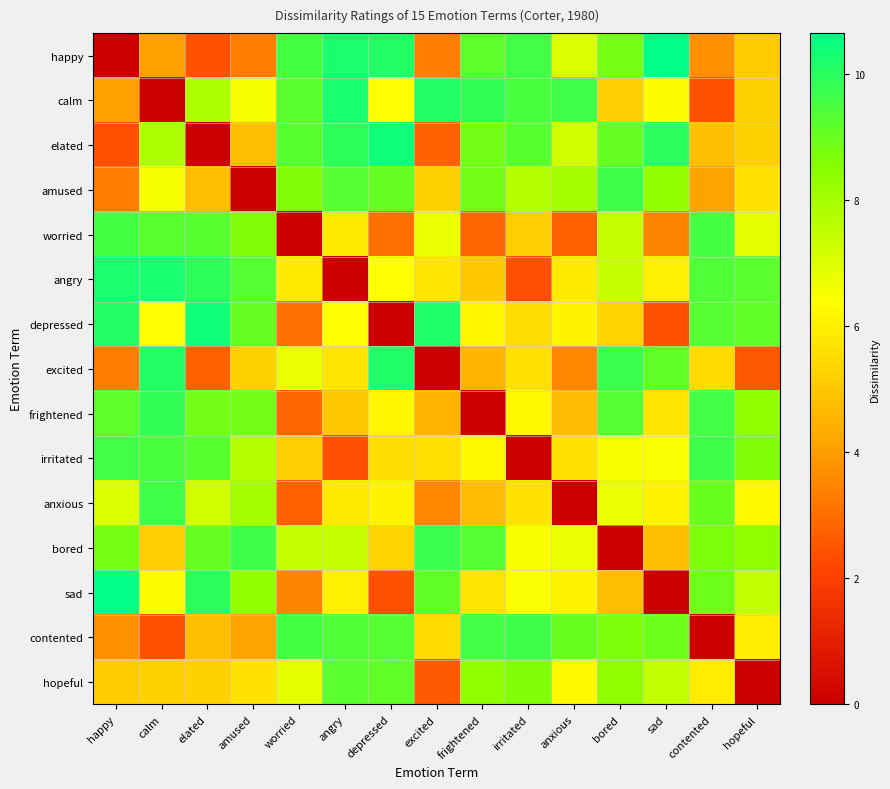

Reading left to right, extract all data points from this chart.

happy: happy=0.0	calm=4.0	elated=2.4	amused=3.4	worried=9.5	angry=10.2	depressed=10.1	excited=3.3	frightened=9.2	irritated=9.6	anxious=7.0	bored=8.8	sad=10.6	contented=3.7	hopeful=5.1
calm: happy=4.0	calm=0.0	elated=7.8	amused=6.5	worried=9.2	angry=10.2	depressed=6.3	excited=10.1	frightened=9.8	irritated=9.5	anxious=9.6	bored=5.2	sad=6.3	contented=2.4	hopeful=5.3
elated: happy=2.4	calm=7.8	elated=0.0	amused=4.8	worried=9.2	angry=9.9	depressed=10.4	excited=2.8	frightened=8.8	irritated=9.2	anxious=7.2	bored=9.1	sad=9.9	contented=4.8	hopeful=5.3
amused: happy=3.4	calm=6.5	elated=4.8	amused=0.0	worried=8.6	angry=9.3	depressed=9.0	excited=5.3	frightened=8.8	irritated=7.7	anxious=7.9	bored=9.7	sad=8.3	contented=4.1	hopeful=5.7
worried: happy=9.5	calm=9.2	elated=9.2	amused=8.6	worried=0.0	angry=5.9	depressed=3.1	excited=6.8	frightened=2.9	irritated=5.2	anxious=2.7	bored=7.4	sad=3.5	contented=9.5	hopeful=6.8
angry: happy=10.2	calm=10.2	elated=9.9	amused=9.3	worried=5.9	angry=0.0	depressed=6.4	excited=5.8	frightened=5.0	irritated=2.4	anxious=5.9	bored=7.4	sad=6.0	contented=9.4	hopeful=9.2
depressed: happy=10.1	calm=6.3	elated=10.4	amused=9.0	worried=3.1	angry=6.4	depressed=0.0	excited=10.1	frightened=6.2	irritated=5.5	anxious=6.1	bored=5.3	sad=2.4	contented=9.3	hopeful=9.1
excited: happy=3.3	calm=10.1	elated=2.8	amused=5.3	worried=6.8	angry=5.8	depressed=10.1	excited=0.0	frightened=4.5	irritated=5.6	anxious=3.6	bored=9.7	sad=9.1	contented=5.5	hopeful=2.6
frightened: happy=9.2	calm=9.8	elated=8.8	amused=8.8	worried=2.9	angry=5.0	depressed=6.2	excited=4.5	frightened=0.0	irritated=6.2	anxious=4.7	bored=9.3	sad=5.7	contented=9.6	hopeful=8.3
irritated: happy=9.6	calm=9.5	elated=9.2	amused=7.7	worried=5.2	angry=2.4	depressed=5.5	excited=5.6	frightened=6.2	irritated=0.0	anxious=5.7	bored=6.5	sad=6.4	contented=9.7	hopeful=8.6
anxious: happy=7.0	calm=9.6	elated=7.2	amused=7.9	worried=2.7	angry=5.9	depressed=6.1	excited=3.6	frightened=4.7	irritated=5.7	anxious=0.0	bored=6.7	sad=6.1	contented=9.0	hopeful=6.3
bored: happy=8.8	calm=5.2	elated=9.1	amused=9.7	worried=7.4	angry=7.4	depressed=5.3	excited=9.7	frightened=9.3	irritated=6.5	anxious=6.7	bored=0.0	sad=4.8	contented=8.7	hopeful=8.4
sad: happy=10.6	calm=6.3	elated=9.9	amused=8.3	worried=3.5	angry=6.0	depressed=2.4	excited=9.1	frightened=5.7	irritated=6.4	anxious=6.1	bored=4.8	sad=0.0	contented=8.9	hopeful=7.5
contented: happy=3.7	calm=2.4	elated=4.8	amused=4.1	worried=9.5	angry=9.4	depressed=9.3	excited=5.5	frightened=9.6	irritated=9.7	anxious=9.0	bored=8.7	sad=8.9	contented=0.0	hopeful=5.9
hopeful: happy=5.1	calm=5.3	elated=5.3	amused=5.7	worried=6.8	angry=9.2	depressed=9.1	excited=2.6	frightened=8.3	irritated=8.6	anxious=6.3	bored=8.4	sad=7.5	contented=5.9	hopeful=0.0